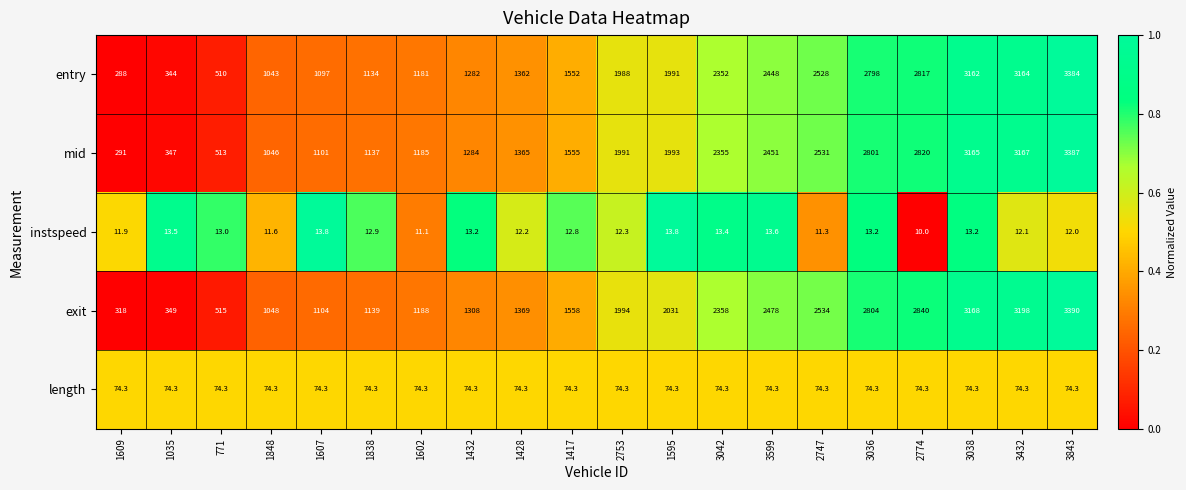

What is the difference between the maximum and minimum values in the mid series?

3096.0